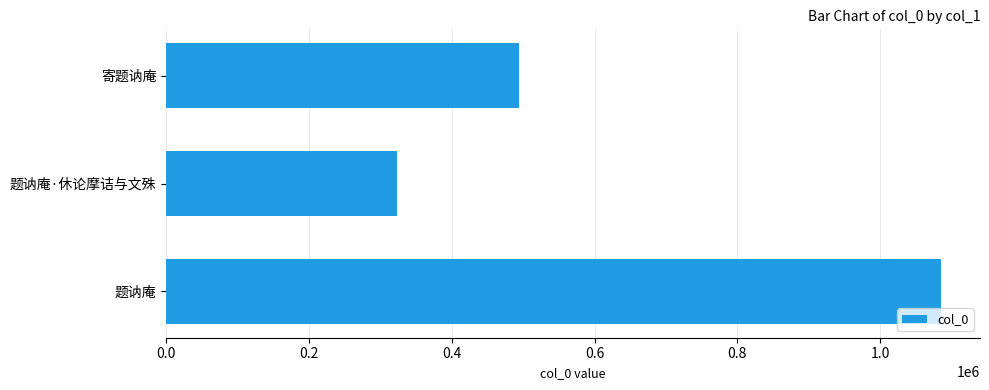

Reading top to bottom, list all the values displayed in this chart.

494545	323568	1085508